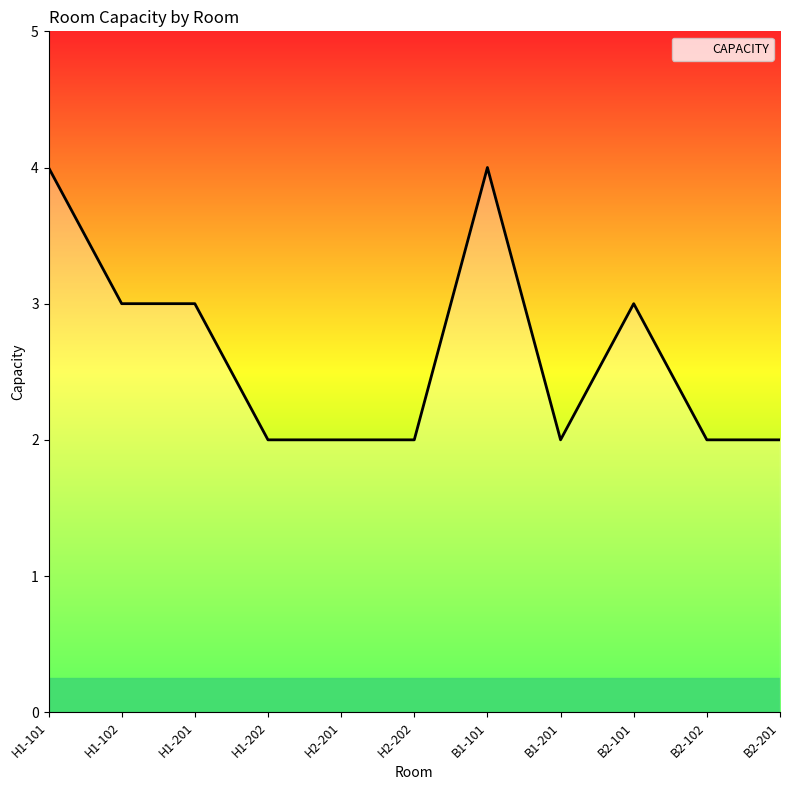

How many values are between 2 and 3?

9